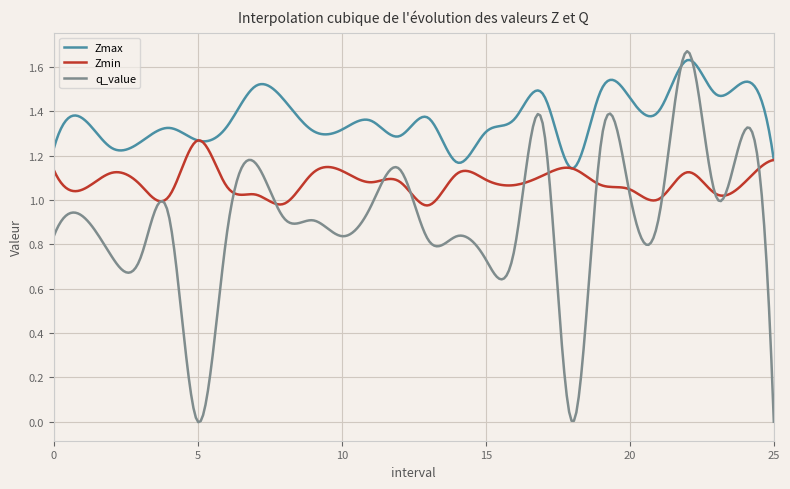

List the series in order of their overall mean, highest first.

Zmax, Zmin, q_value